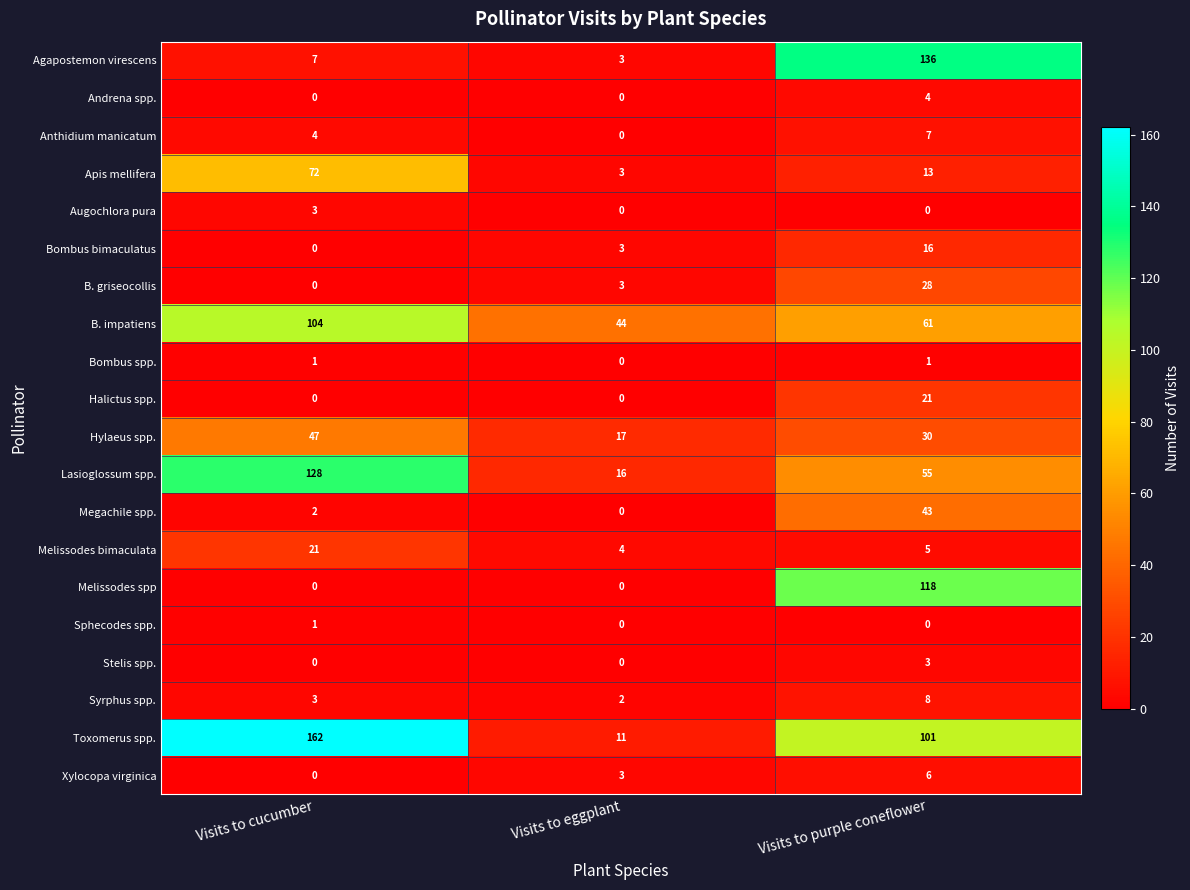

What is the difference between the Xylocopa virginica values at Visits to eggplant and Visits to purple coneflower?

3